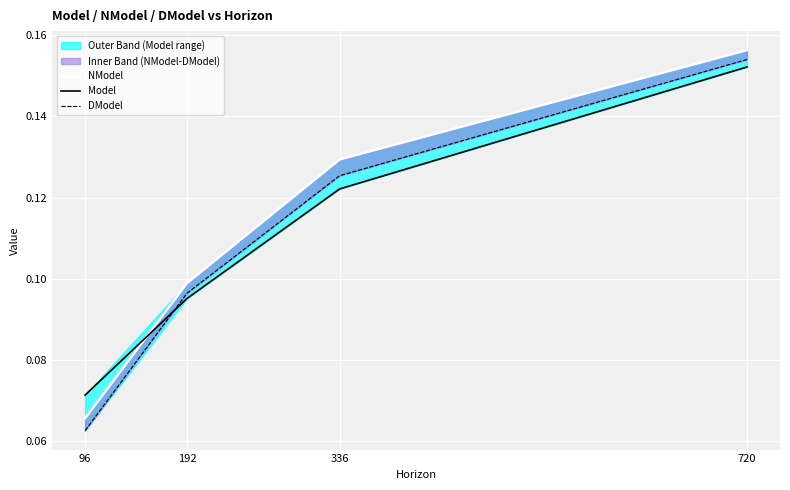

Reading left to right, extract all data points from this chart.

NModel: 96=0.1	192=0.1	336=0.1	720=0.2
Model: 96=0.1	192=0.1	336=0.1	720=0.2
DModel: 96=0.1	192=0.1	336=0.1	720=0.2